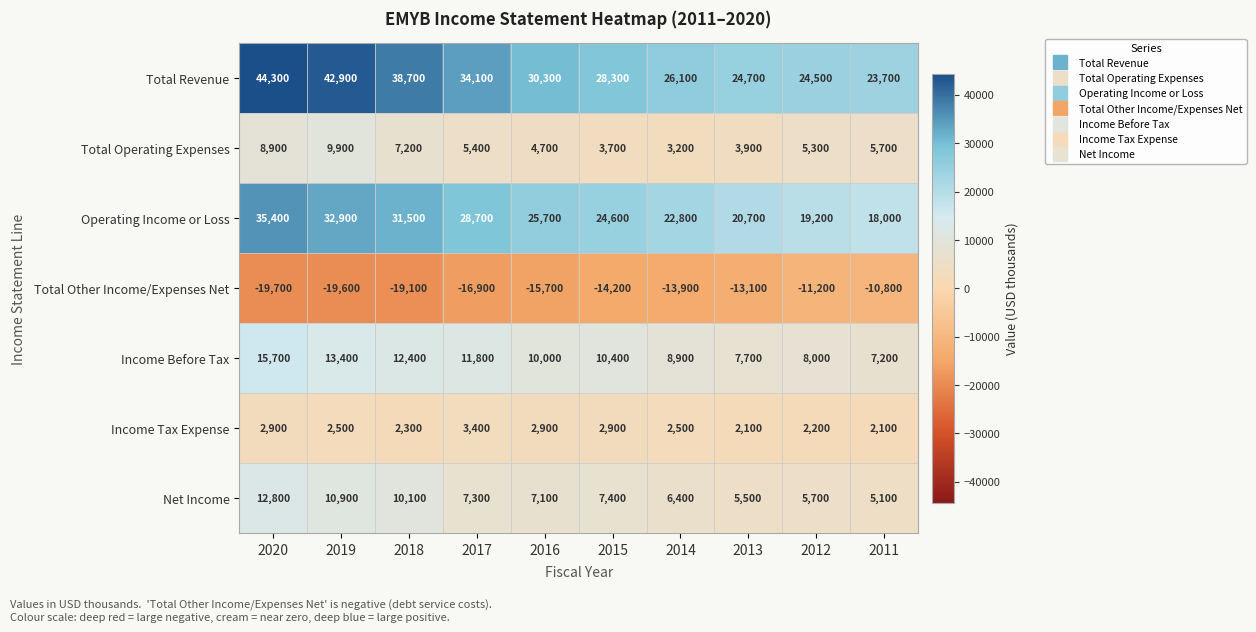

What is the difference between the highest and lowest values at 2013?

37800